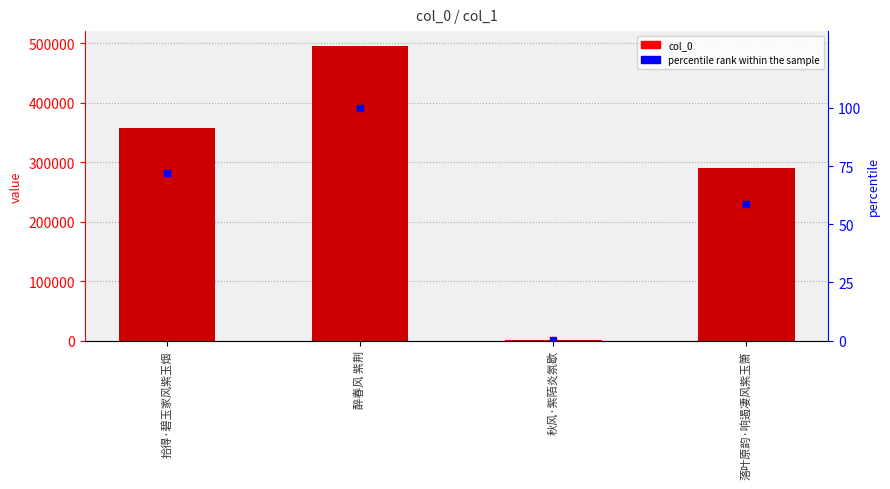

What is the total value across all series at 落叶原韵·响遏凄风紫玉箫?

291307.7